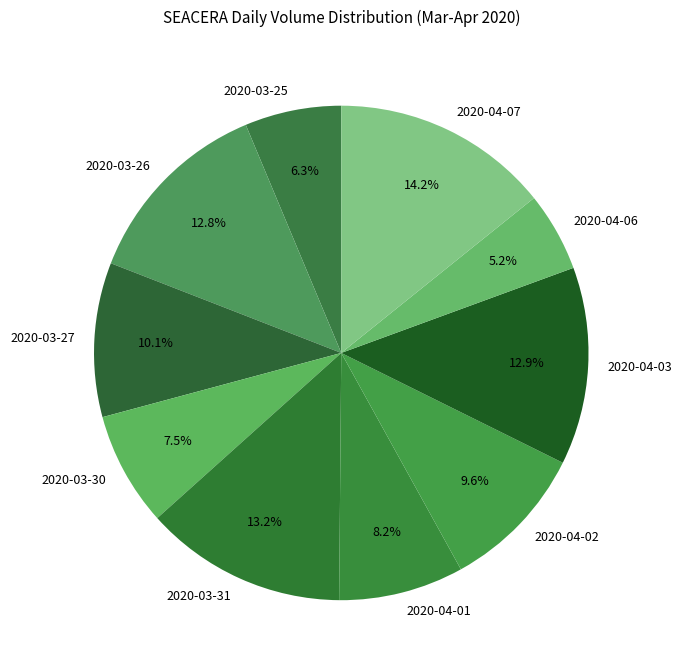

How many segments does this pie chart have?

10